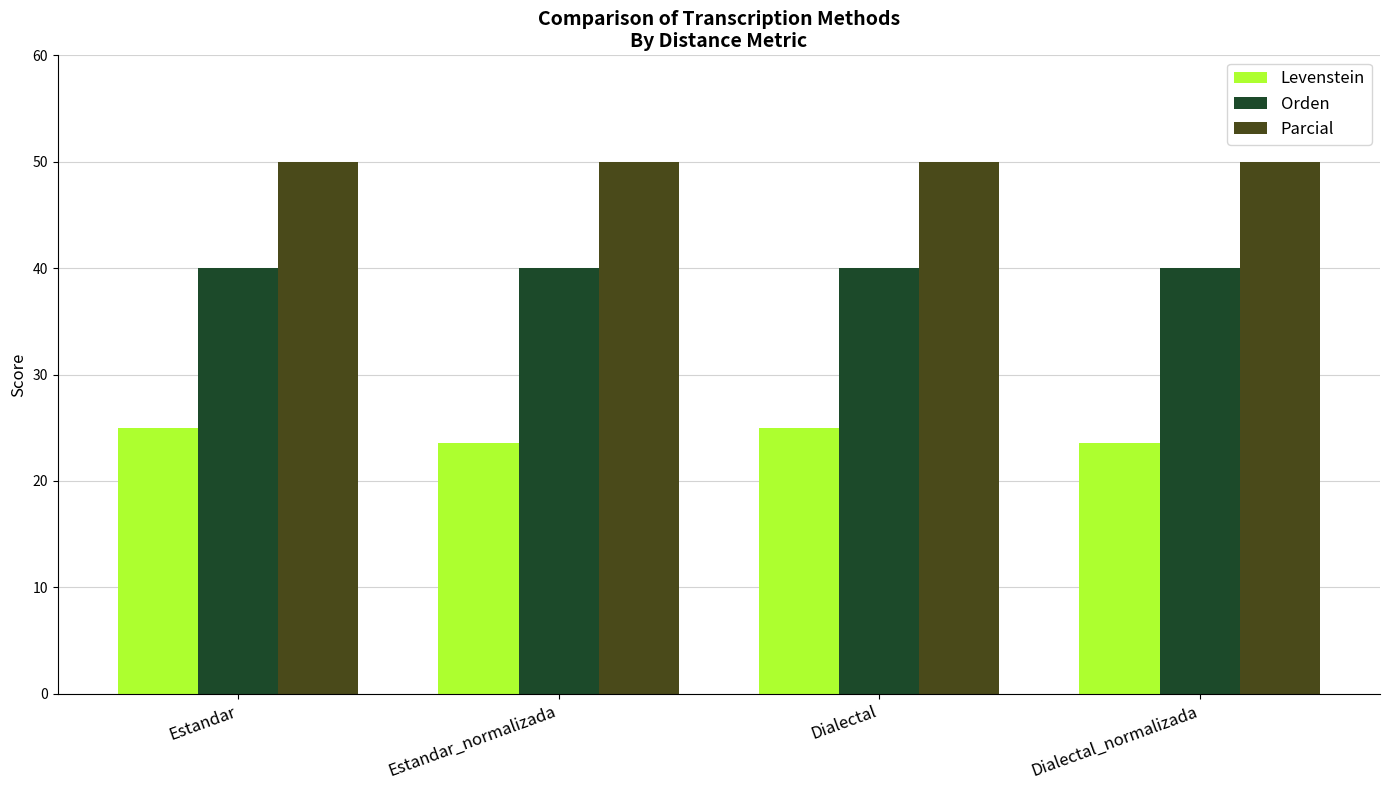

Which series has the largest range (max minus min)?

Levenstein